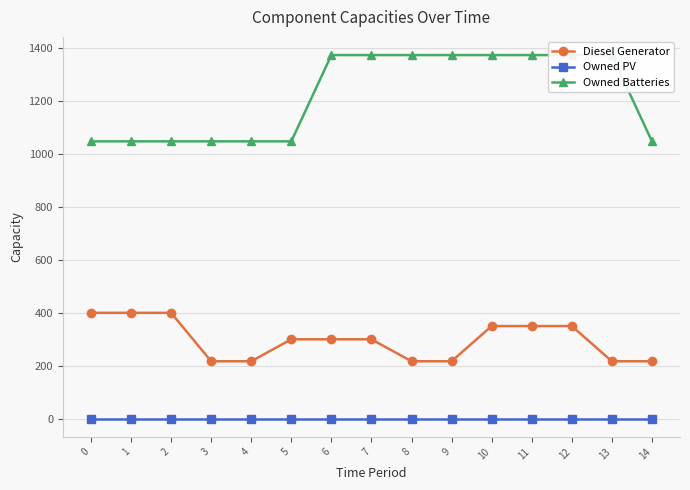

Is it true that Diesel Generator equals 116 at 6?

False